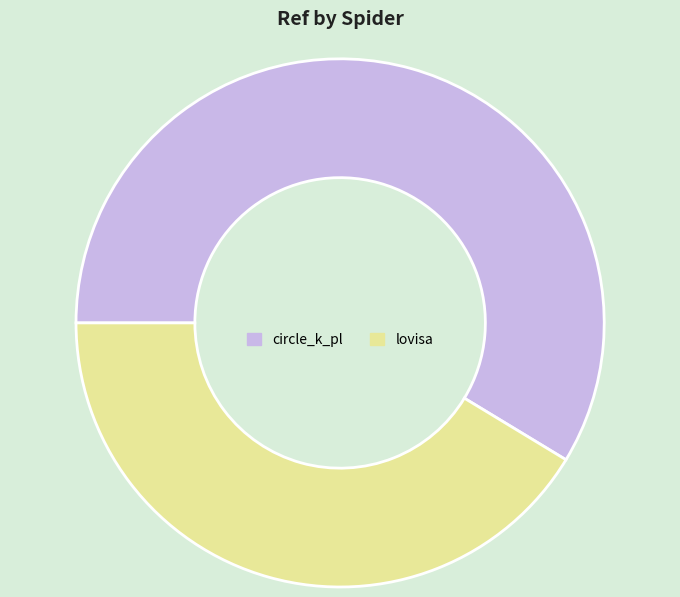

Which slice is the largest?

circle_k_pl